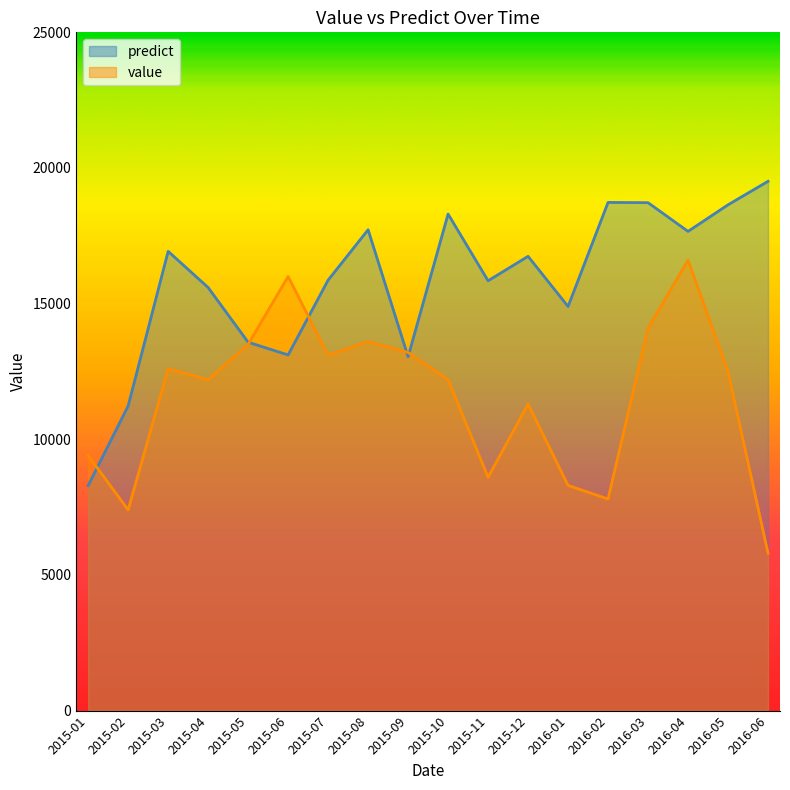

Does the chart display data point markers on the line(s)?

No